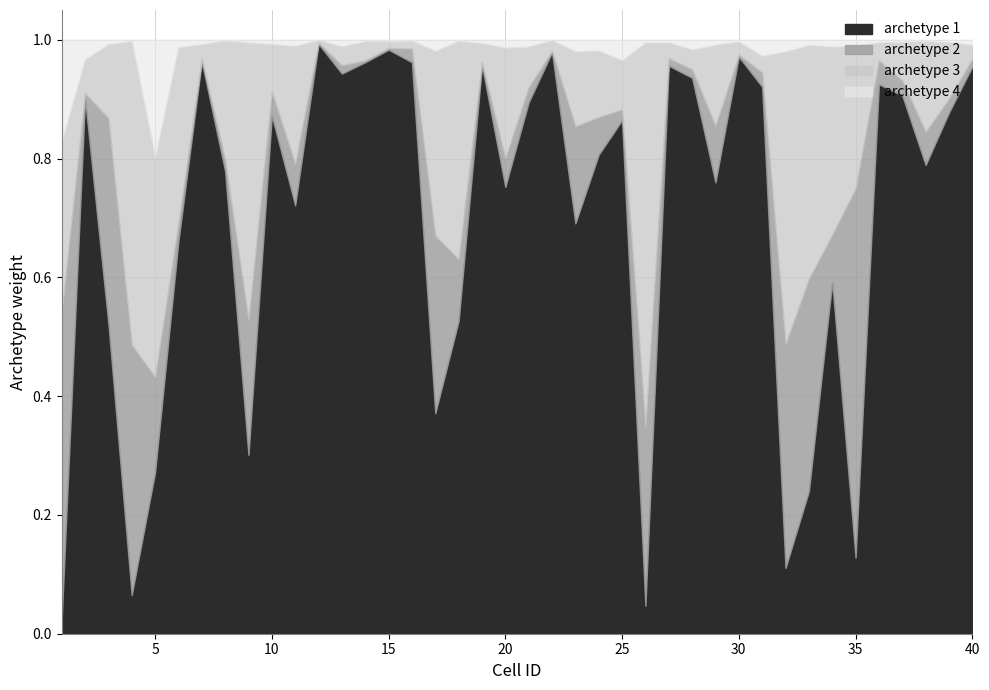

Reading left to right, extract all data points from this chart.

archetype 1: 0.0	0.9	0.5	0.1	0.3	0.7	1.0	0.8	0.3	0.9	0.7	1.0	0.9	1.0	1.0	1.0	0.4	0.5	1.0	0.8	0.9	1.0	0.7	0.8	0.9	0.0	1.0	0.9	0.8	1.0	0.9	0.1	0.2	0.6	0.1	0.9	0.9	0.8	0.9	1.0
archetype 2: 0.5	0.0	0.3	0.4	0.2	0.0	0.0	0.0	0.2	0.0	0.1	0.0	0.0	0.0	0.0	0.0	0.3	0.1	0.0	0.0	0.0	0.0	0.2	0.1	0.0	0.3	0.0	0.0	0.1	0.0	0.0	0.4	0.4	0.1	0.6	0.0	0.0	0.1	0.0	0.0
archetype 3: 0.3	0.1	0.1	0.5	0.4	0.3	0.0	0.2	0.5	0.1	0.2	0.0	0.0	0.0	0.0	0.0	0.3	0.4	0.0	0.2	0.1	0.0	0.1	0.1	0.1	0.6	0.0	0.0	0.1	0.0	0.0	0.5	0.4	0.3	0.2	0.0	0.1	0.2	0.1	0.0
archetype 4: 0.2	0.0	0.0	0.0	0.2	0.0	0.0	0.0	0.0	0.0	0.0	0.0	0.0	0.0	0.0	0.0	0.0	0.0	0.0	0.0	0.0	0.0	0.0	0.0	0.0	0.0	0.0	0.0	0.0	0.0	0.0	0.0	0.0	0.0	0.0	0.0	0.0	0.0	0.0	0.0